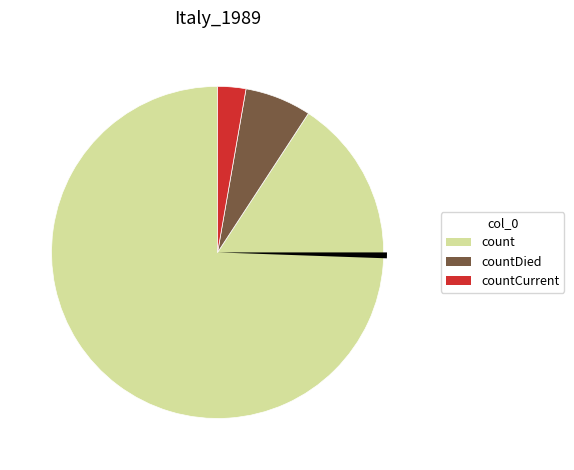

The countCurrent slice represents 1% of the pie. True or false?

False